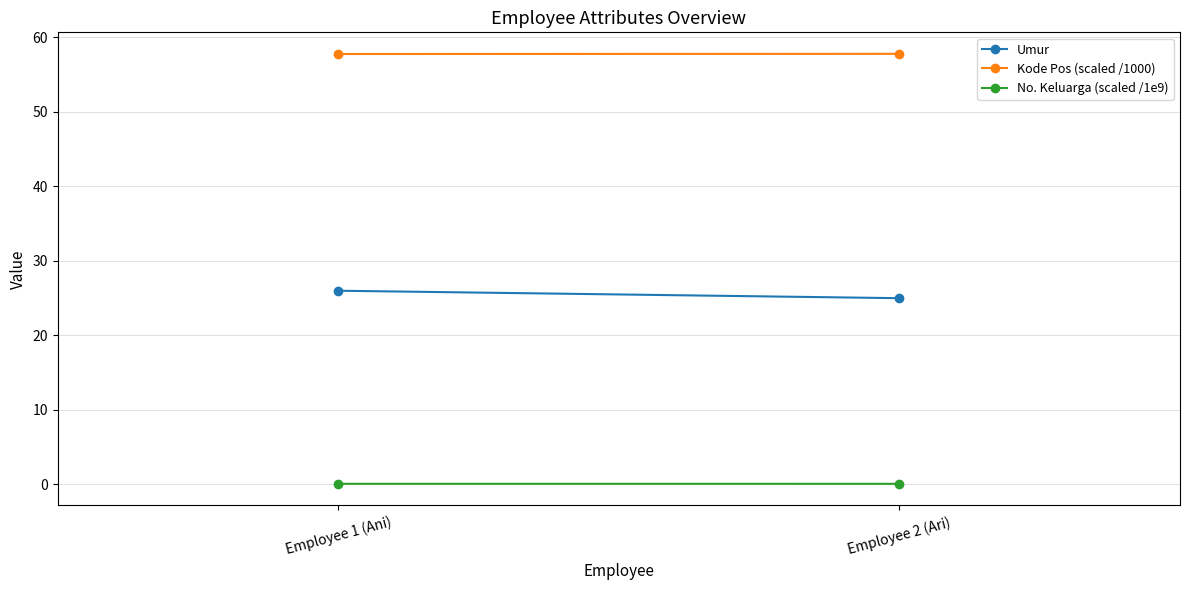

Reading left to right, what are all the values shown in this chart?

Umur: 26.0	25.0
Kode Pos (scaled /1000): 57.8	57.8
No. Keluarga (scaled /1e9): 0.1	0.1